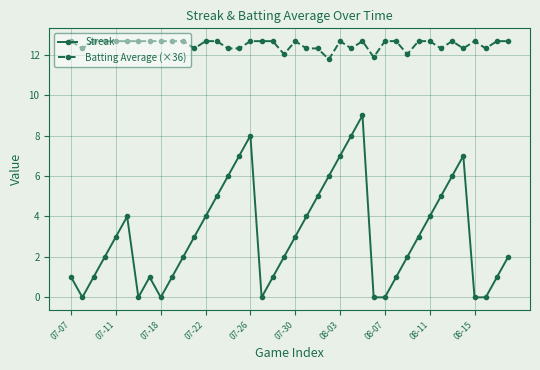

Which series has the largest range (max minus min)?

Streak